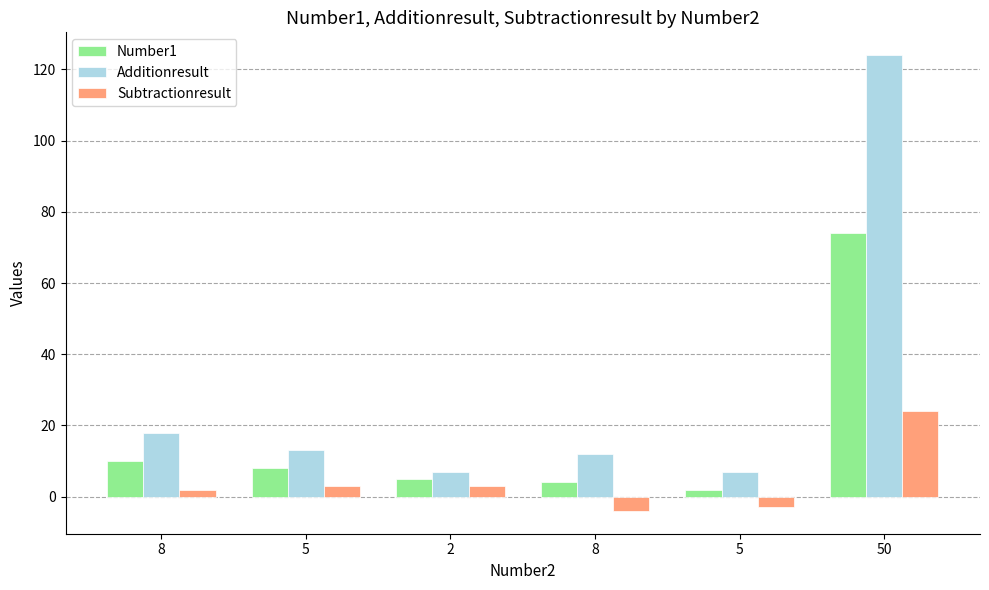

At how many categories does at least one series exceed 107?

1